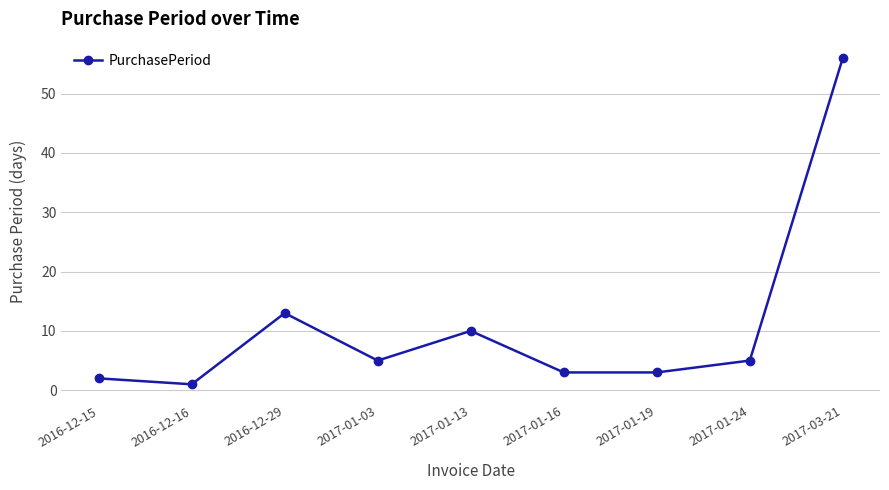

At which category does the chart reach its minimum across all series?

2016-12-16